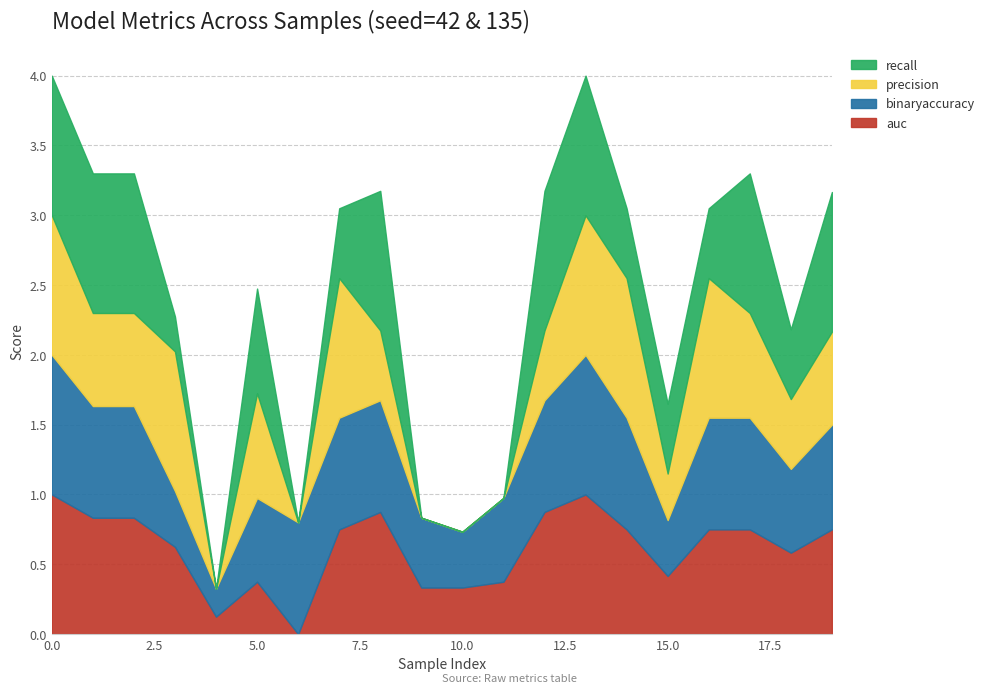

Rank the series at 13 from lowest to highest value.

auc, binaryaccuracy, precision, recall